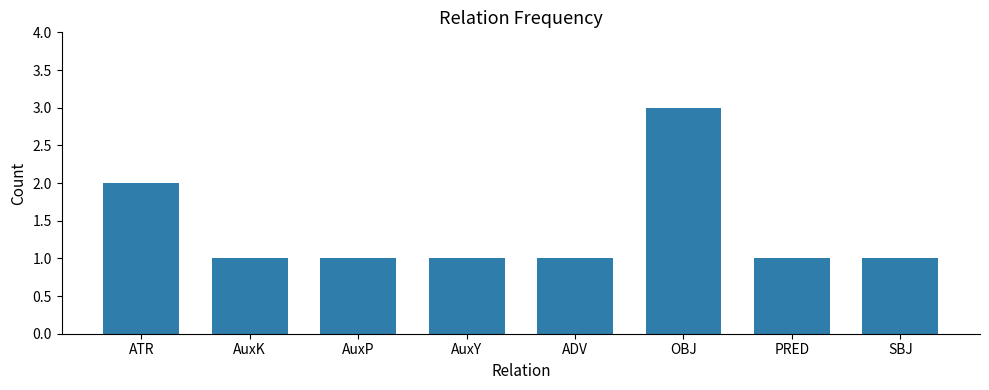

The value at AuxY is 1. True or false?

True